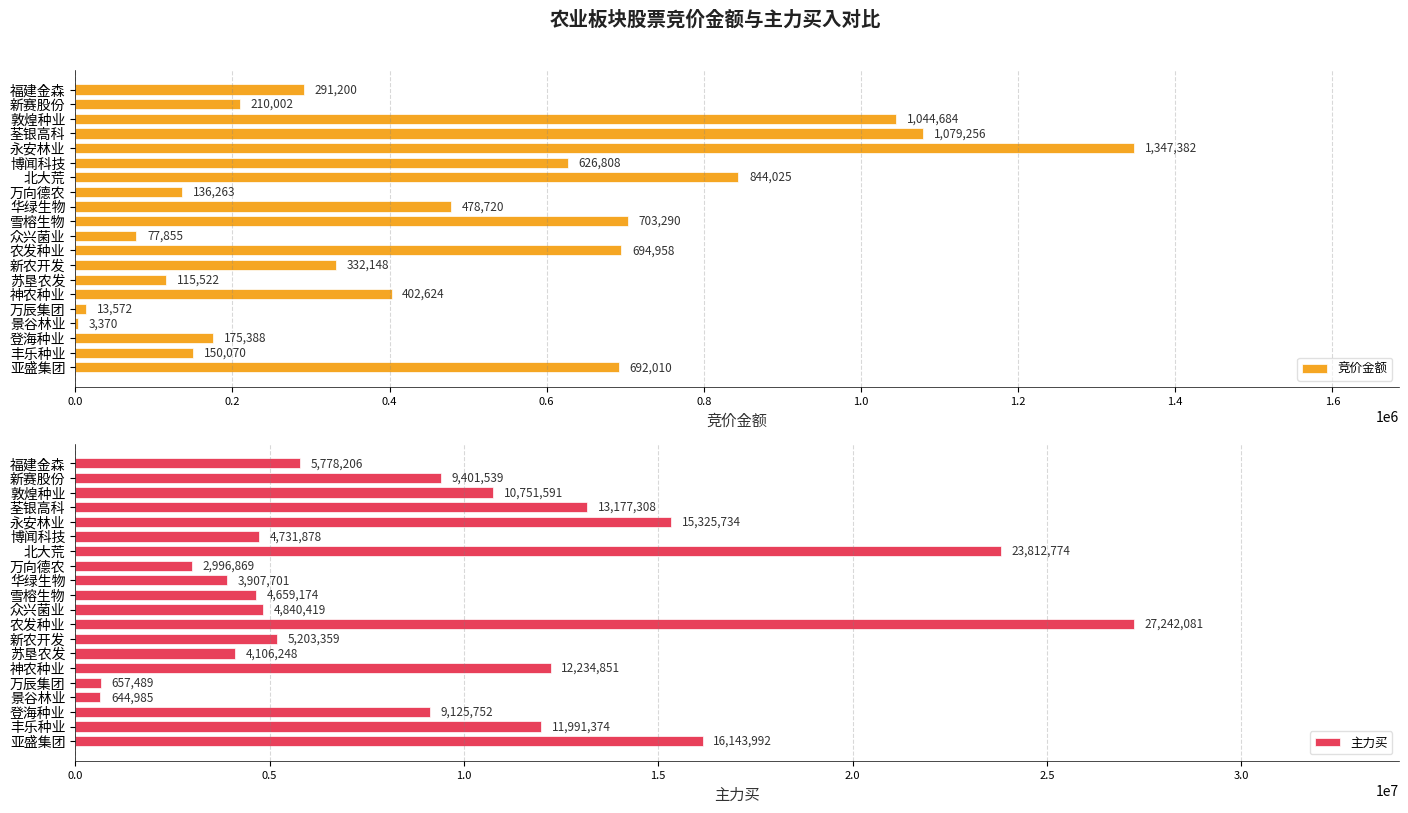

Is it true that 竞价金额 equals 475611 at 福建金森?

False